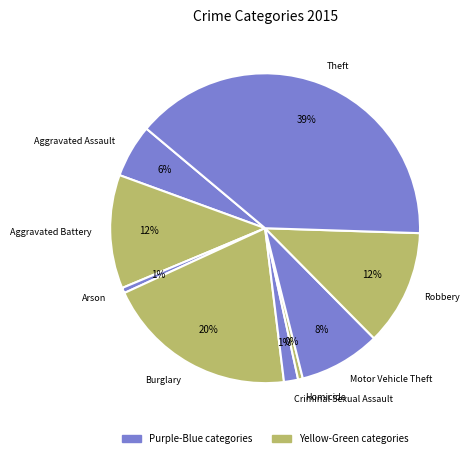

To the nearest percent, what portion does Theft represent?

39%